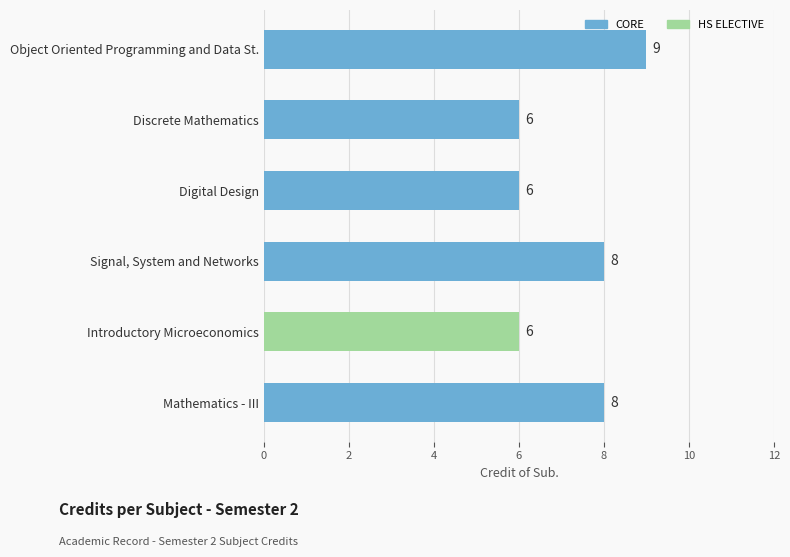

What is the difference between the maximum and minimum values?

3